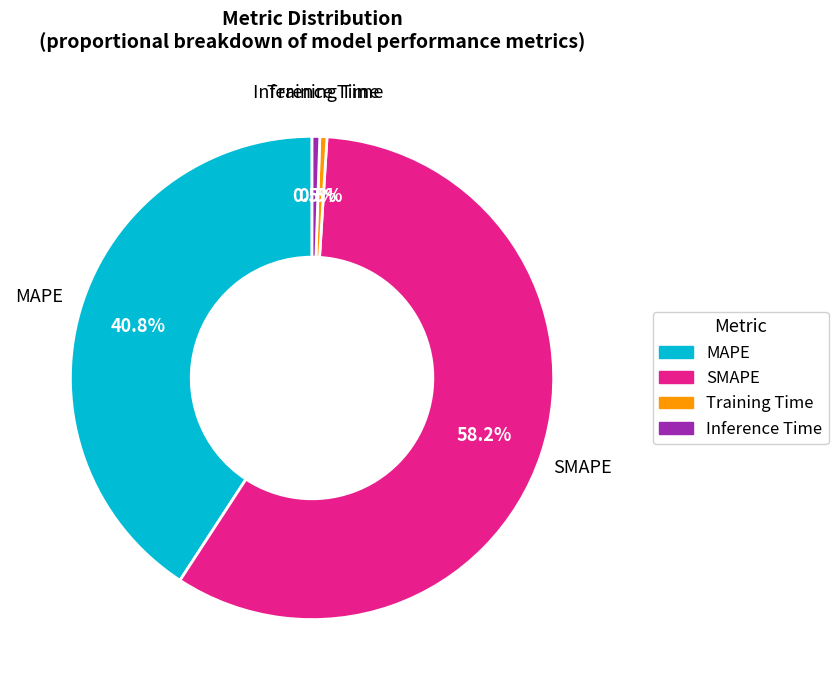

To the nearest percent, what is the average slice percentage?

25%